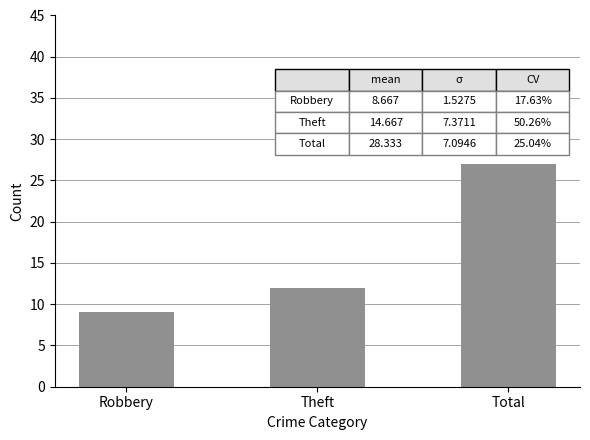

What is the ratio of the value at Total to the value at Robbery?

3.0